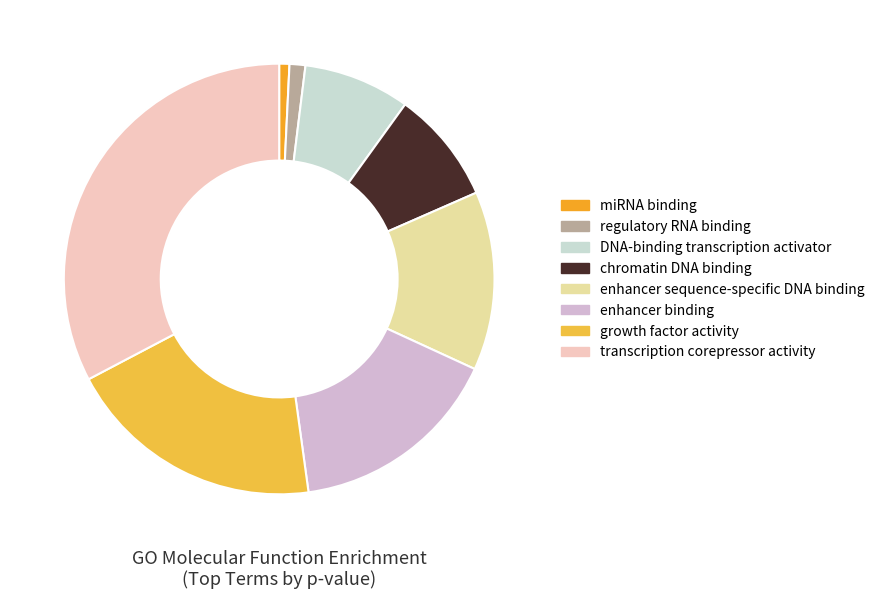

Does any single category account for the majority?

No